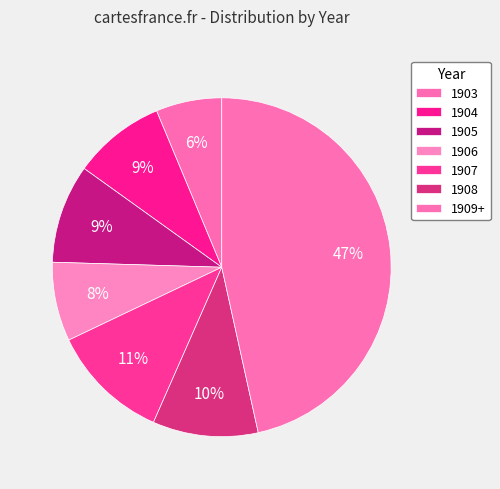

Count the number of slices in the pie.

7